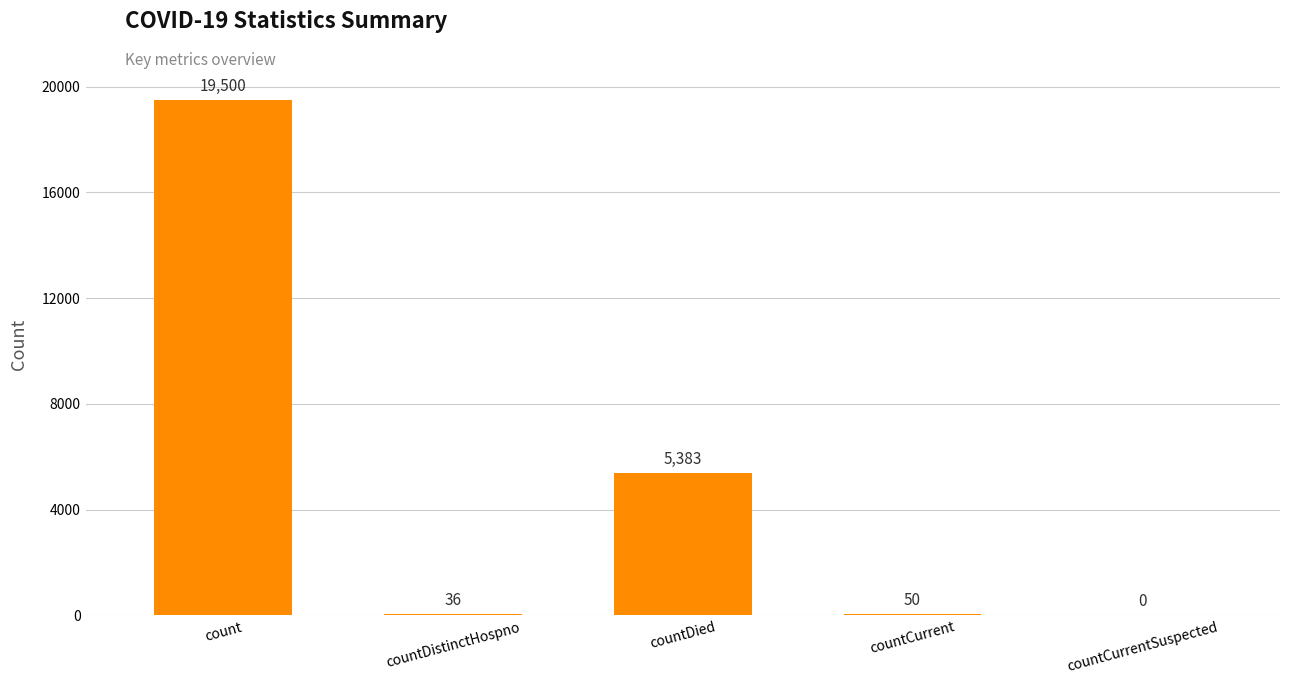

Reading left to right, what are all the values shown in this chart?

19500	36	5383	50	0